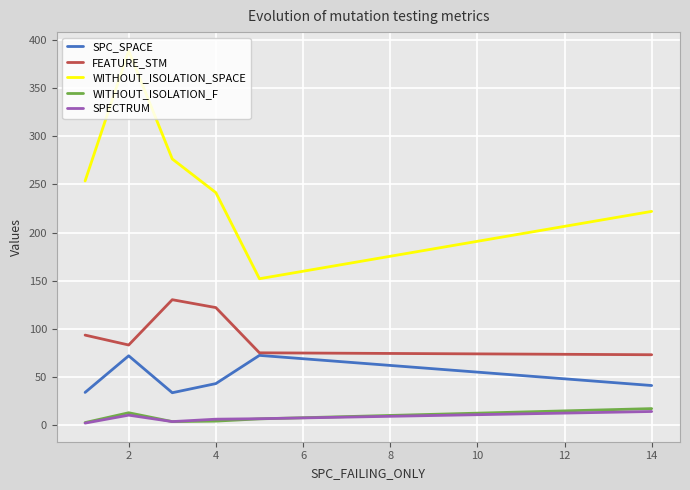

Which series has the largest range (max minus min)?

WITHOUT_ISOLATION_SPACE